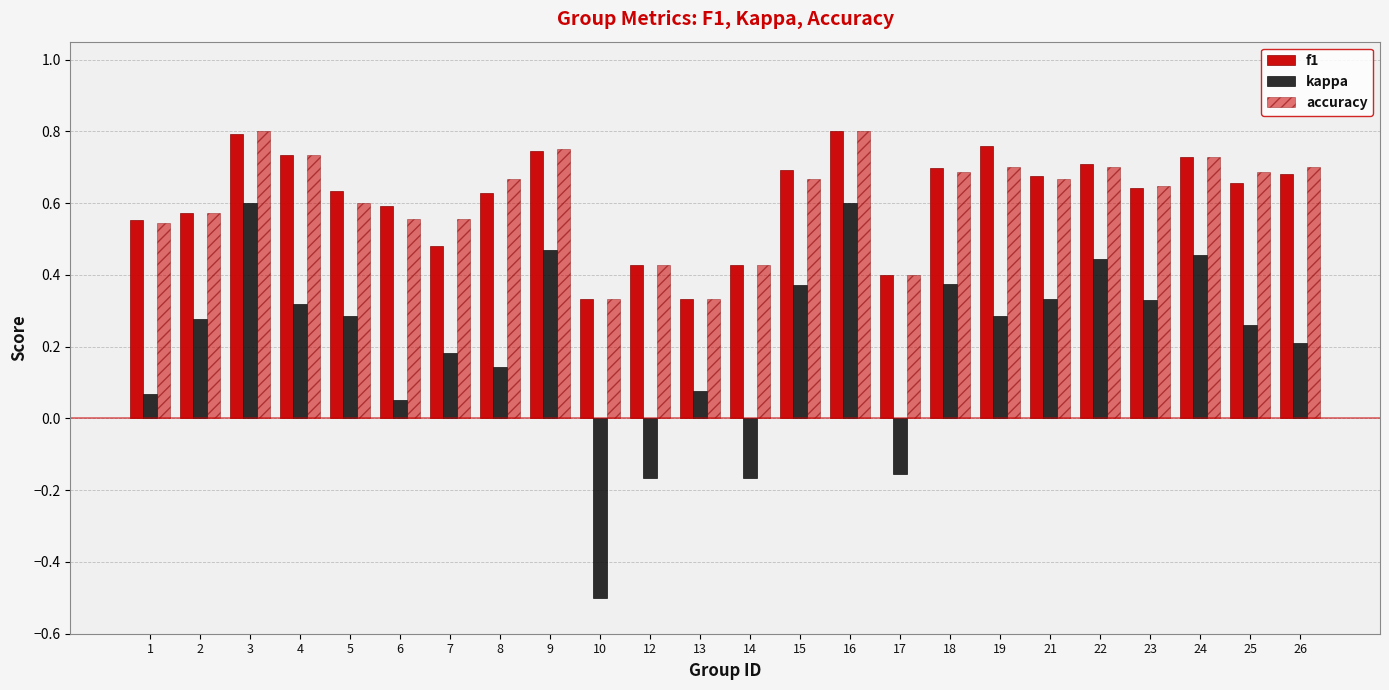

Where is accuracy nearest to the value 0?

10